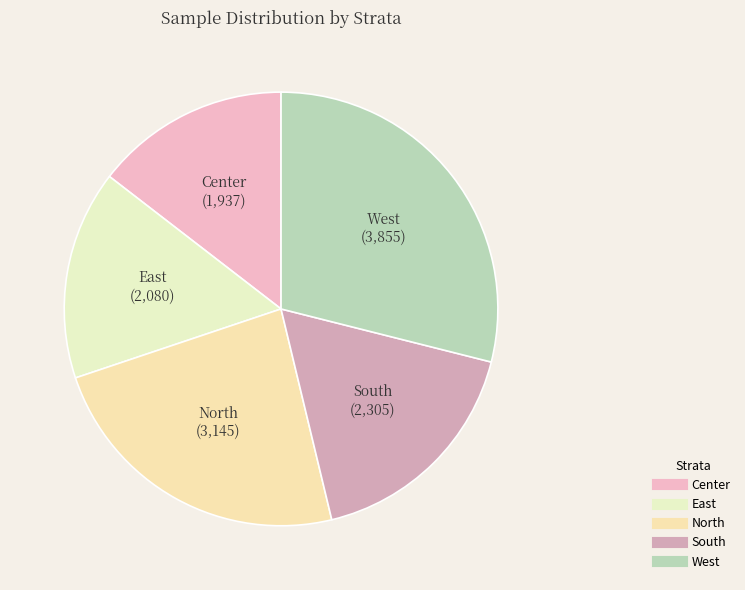

Do East and South together represent more than half of the pie?

No